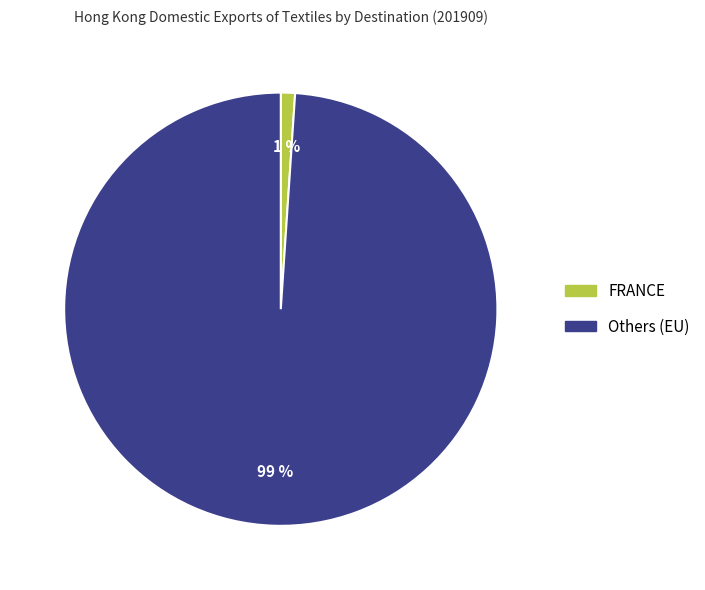

Count the number of slices in the pie.

2